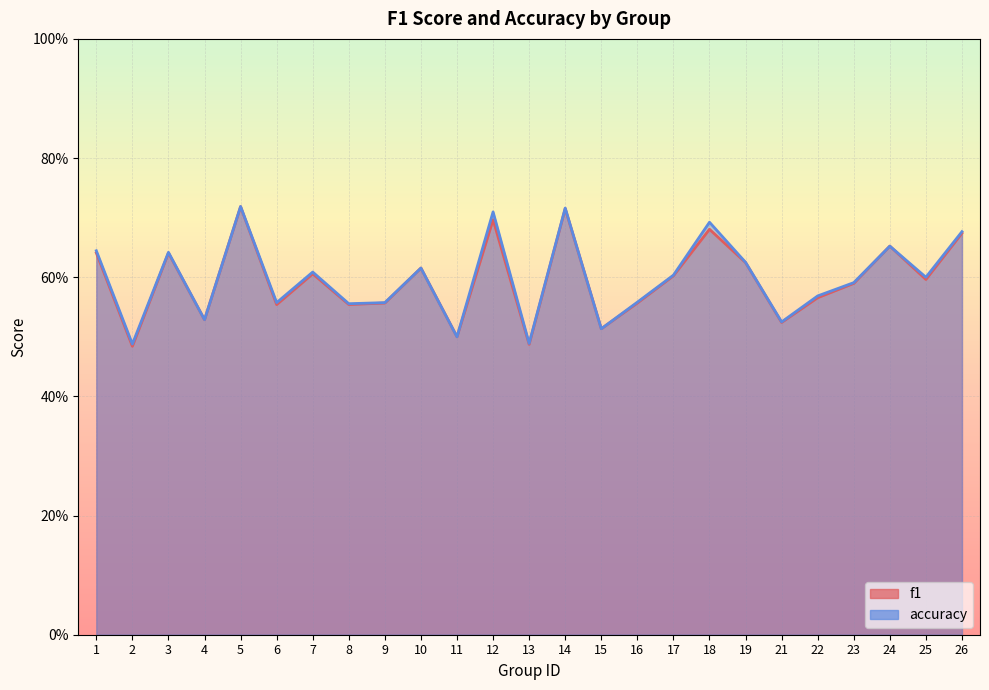

How many lines are shown in the chart?

2